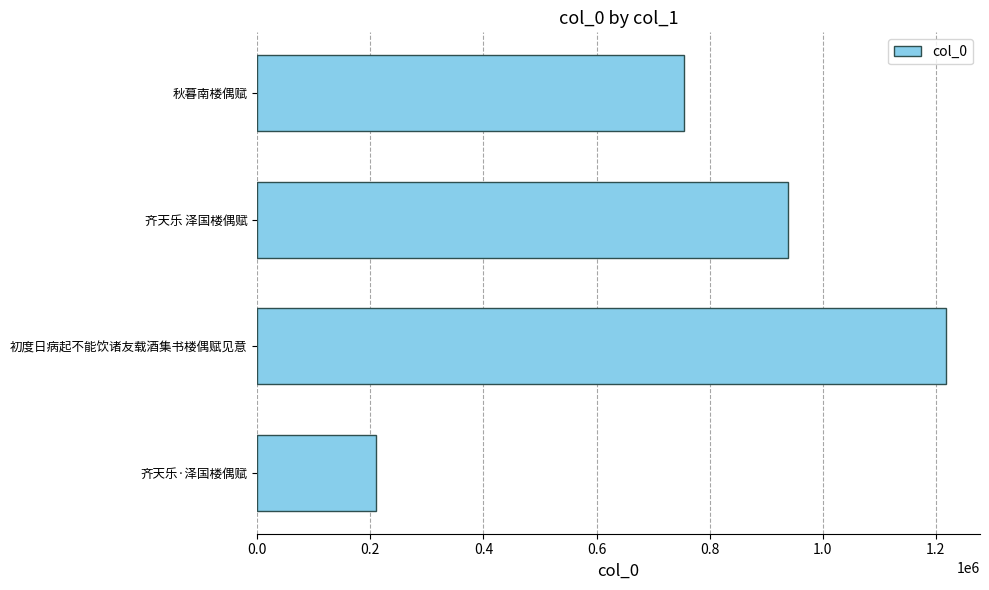

The chart shows a value of 804402 at 初度日病起不能饮诸友载酒集书楼偶赋见意. True or false?

False